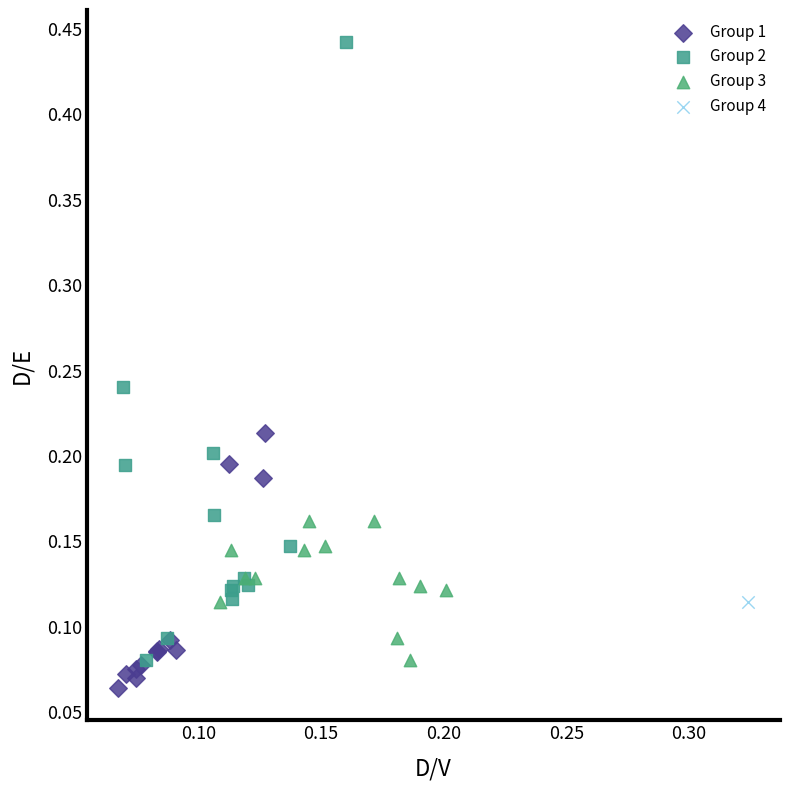

Which series contains the highest Y value?

Group 2